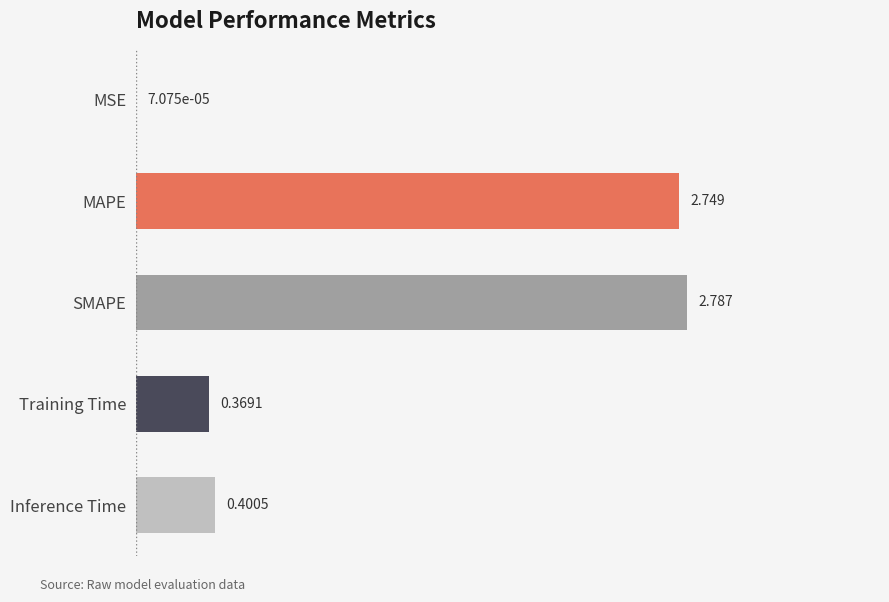

Are the bars horizontal?

Yes